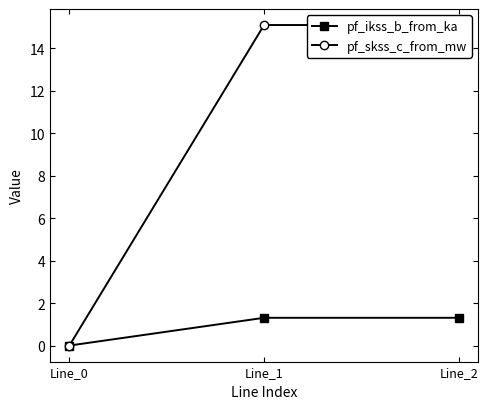

Which series has the largest total across all categories?

pf_skss_c_from_mw